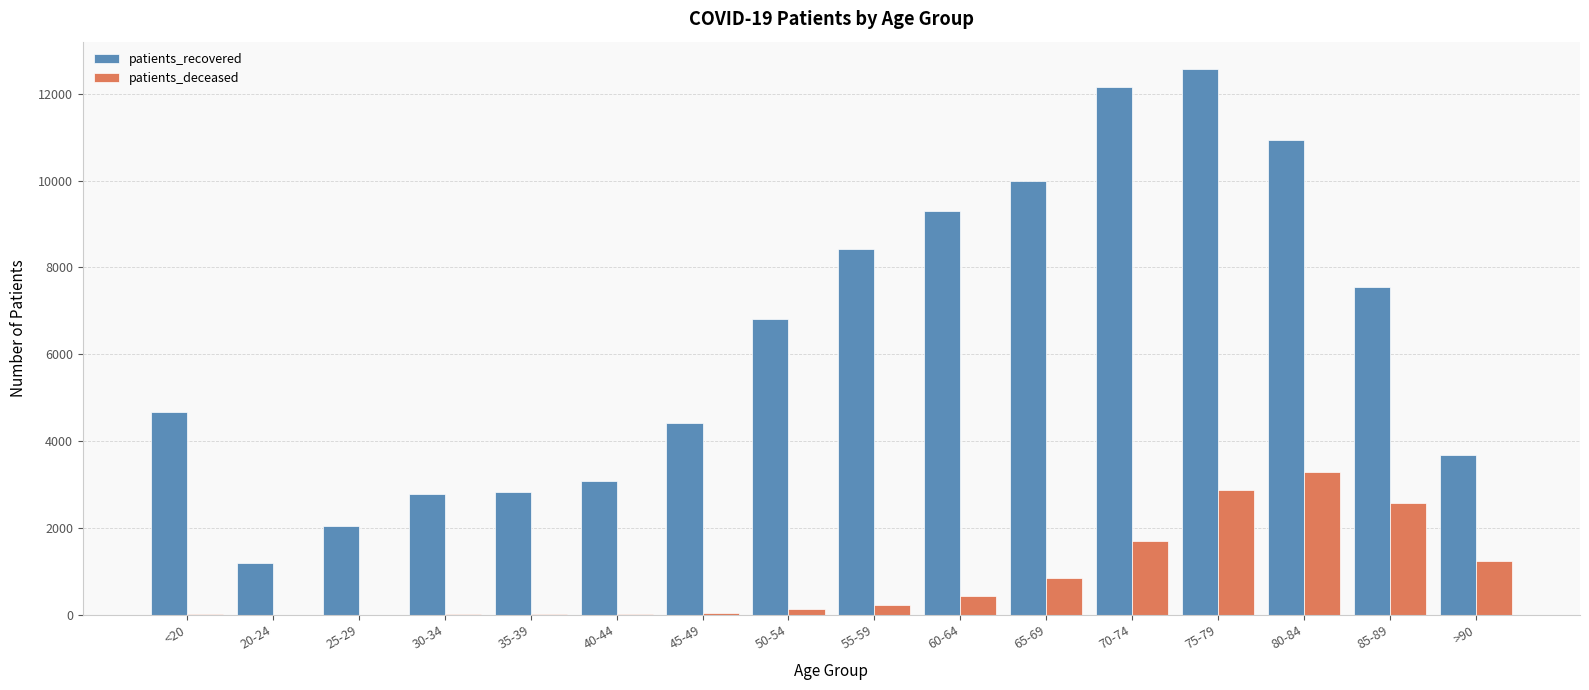

Is the value of patients_recovered at 55-59 greater than the value of patients_deceased at 65-69?

Yes